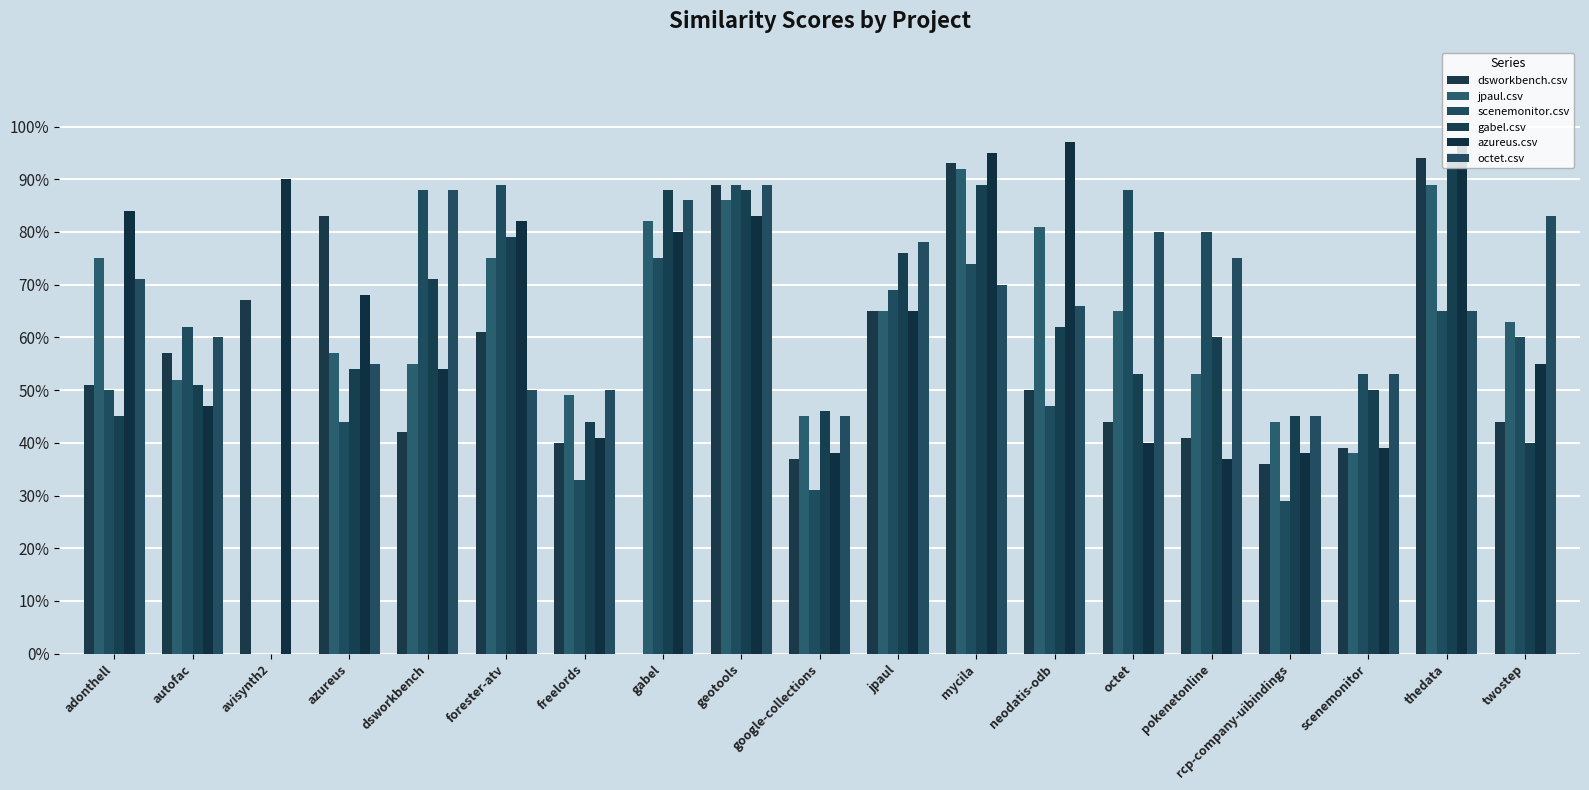

Between octet and twostep, which series saw the biggest shift?

scenemonitor.csv